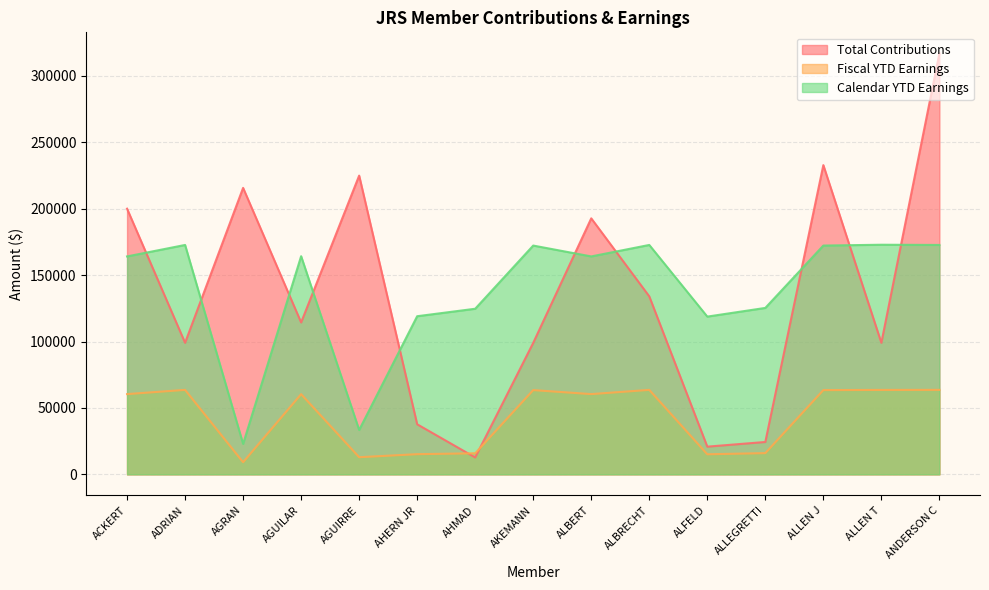

What is the label of the 5th point from the right?

ALFELD